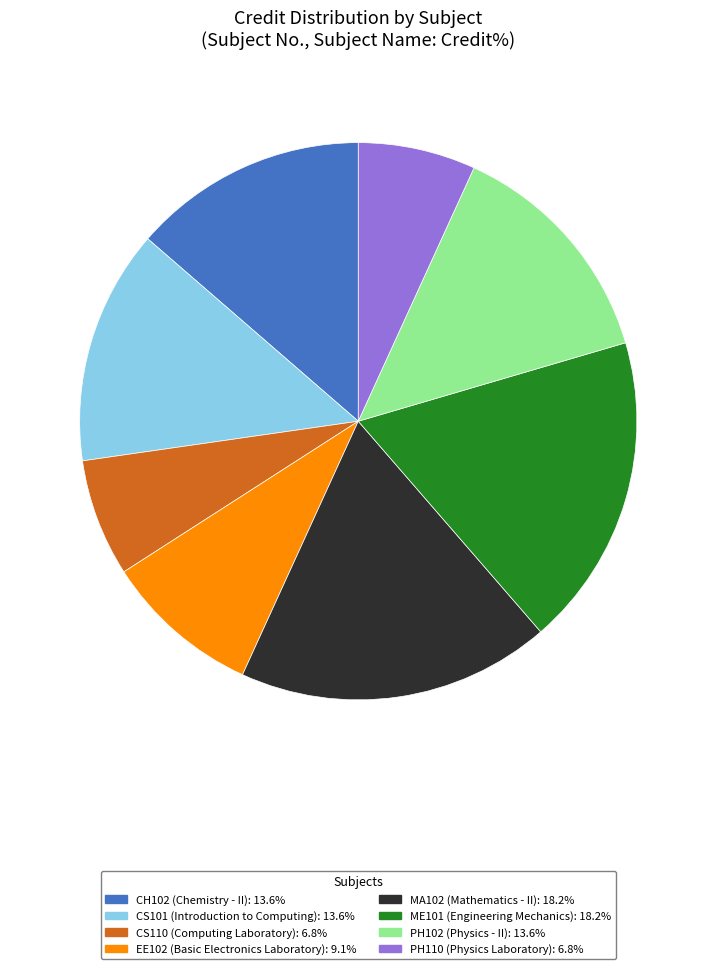

Is there any slice that represents more than half of the pie?

No